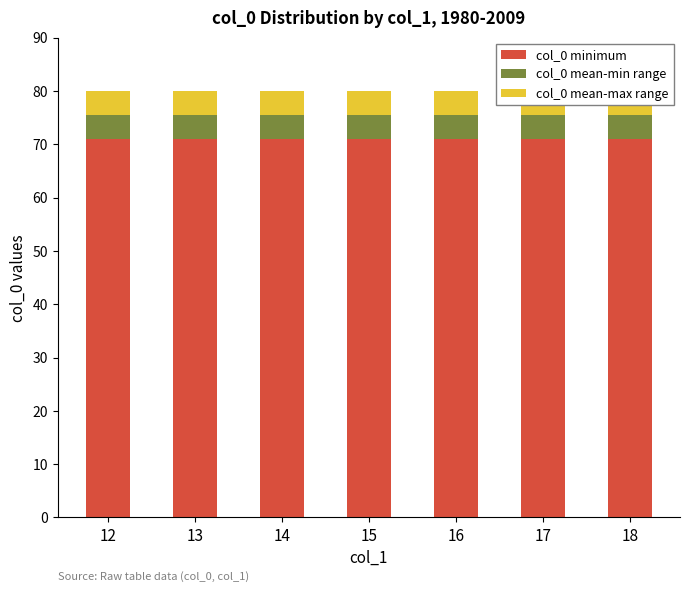

Reading left to right, transcribe all the data shown in this chart.

col_0 minimum: 12=71.0	13=71.0	14=71.0	15=71.0	16=71.0	17=71.0	18=71.0
col_0 mean-min range: 12=4.5	13=4.5	14=4.5	15=4.5	16=4.5	17=4.5	18=4.5
col_0 mean-max range: 12=4.5	13=4.5	14=4.5	15=4.5	16=4.5	17=4.5	18=4.5